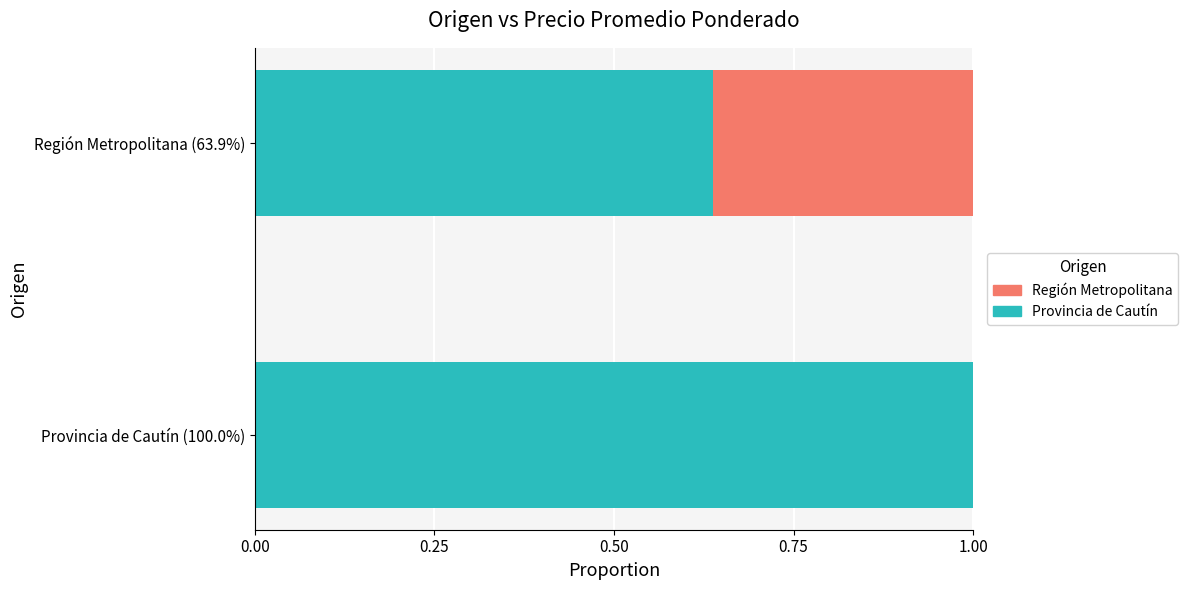

True or false: Provincia de Cautín has a value of 0.4 at Provincia de Cautín (100.0%).

False